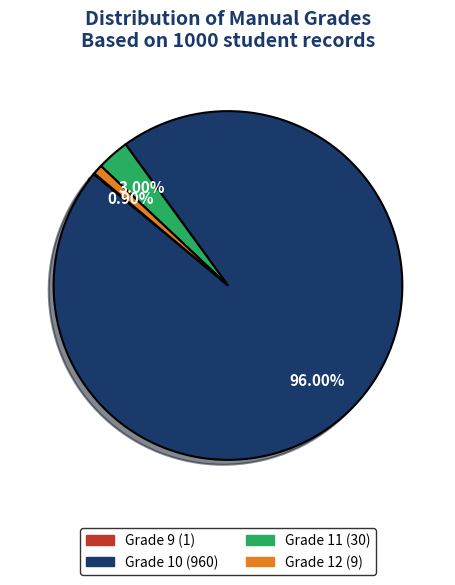

To the nearest percent, what is the difference between the Grade 10 and Grade 12 slice percentages?

95%